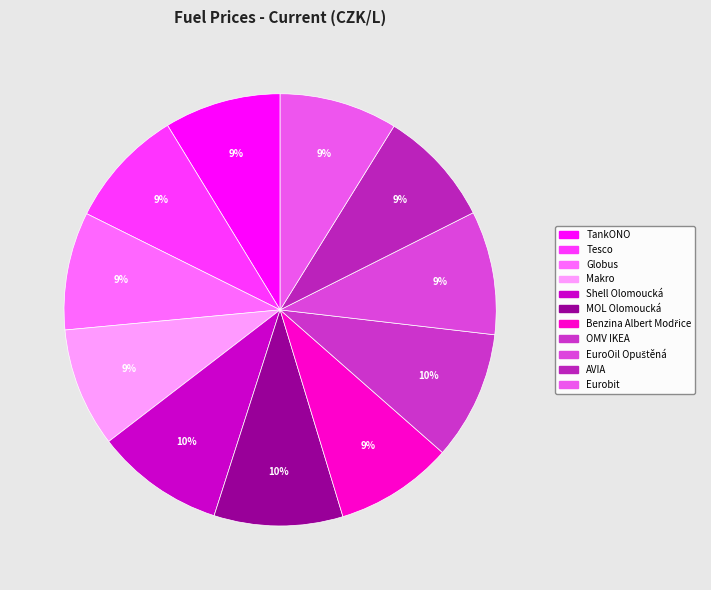

How much of the chart is everything except Benzina Albert Modřice?

91.2%